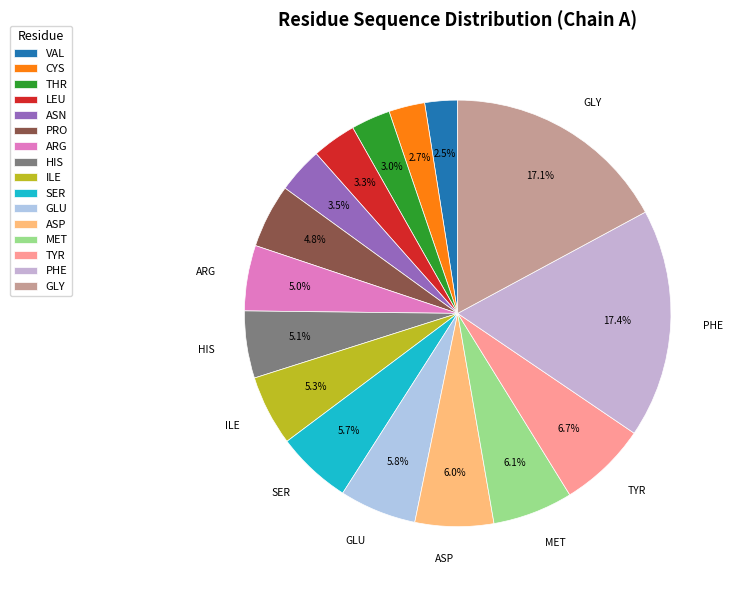

What percentage is the PRO slice, to the nearest percent?

5%